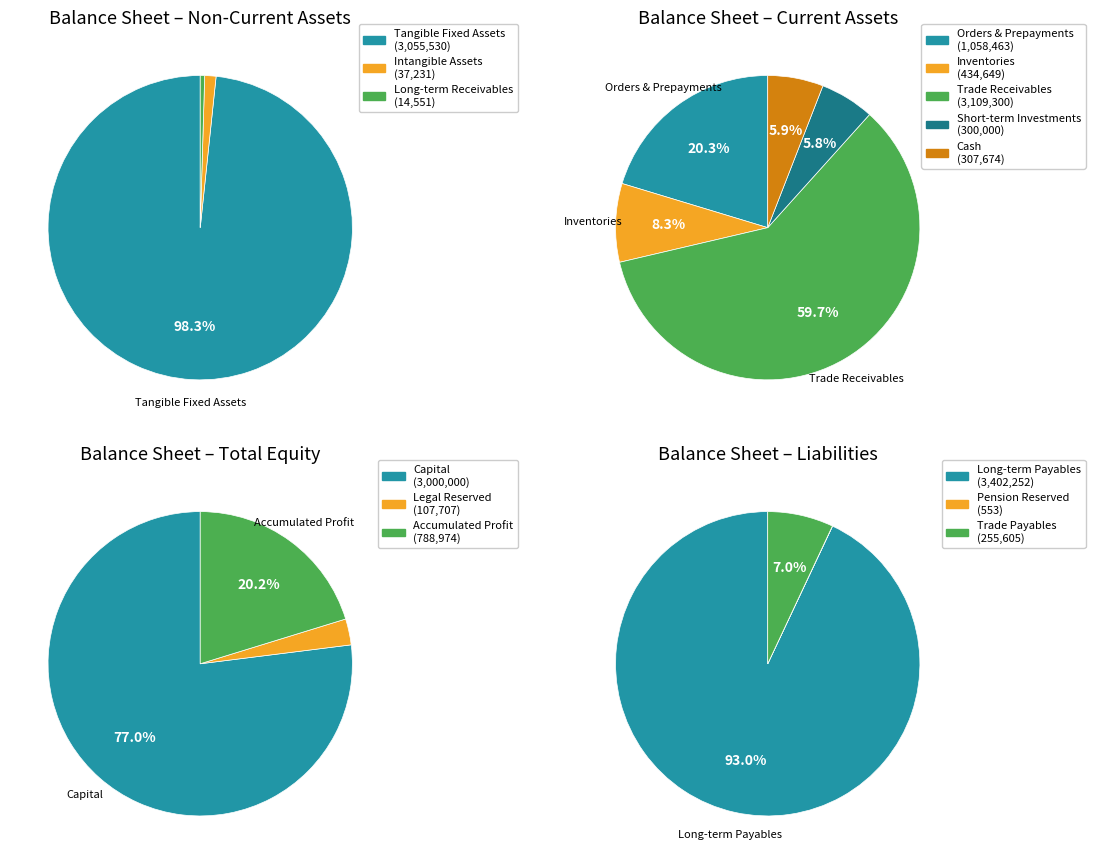

What is the ratio of the value at orders_and_prepayments to the value at tangible_fixed_assets?

0.3